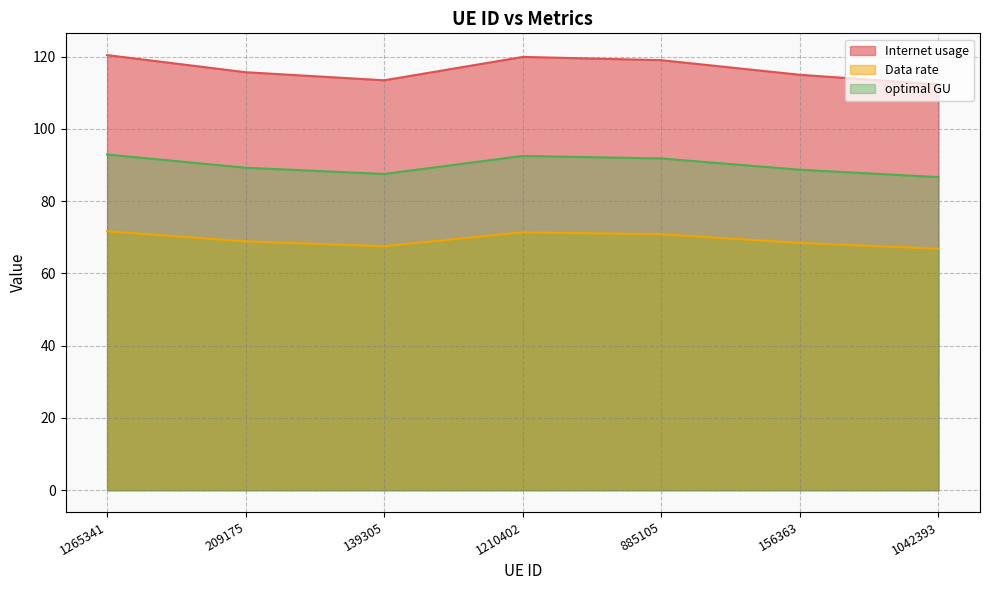

At which category does optimal GU reach its first local peak?

1210402